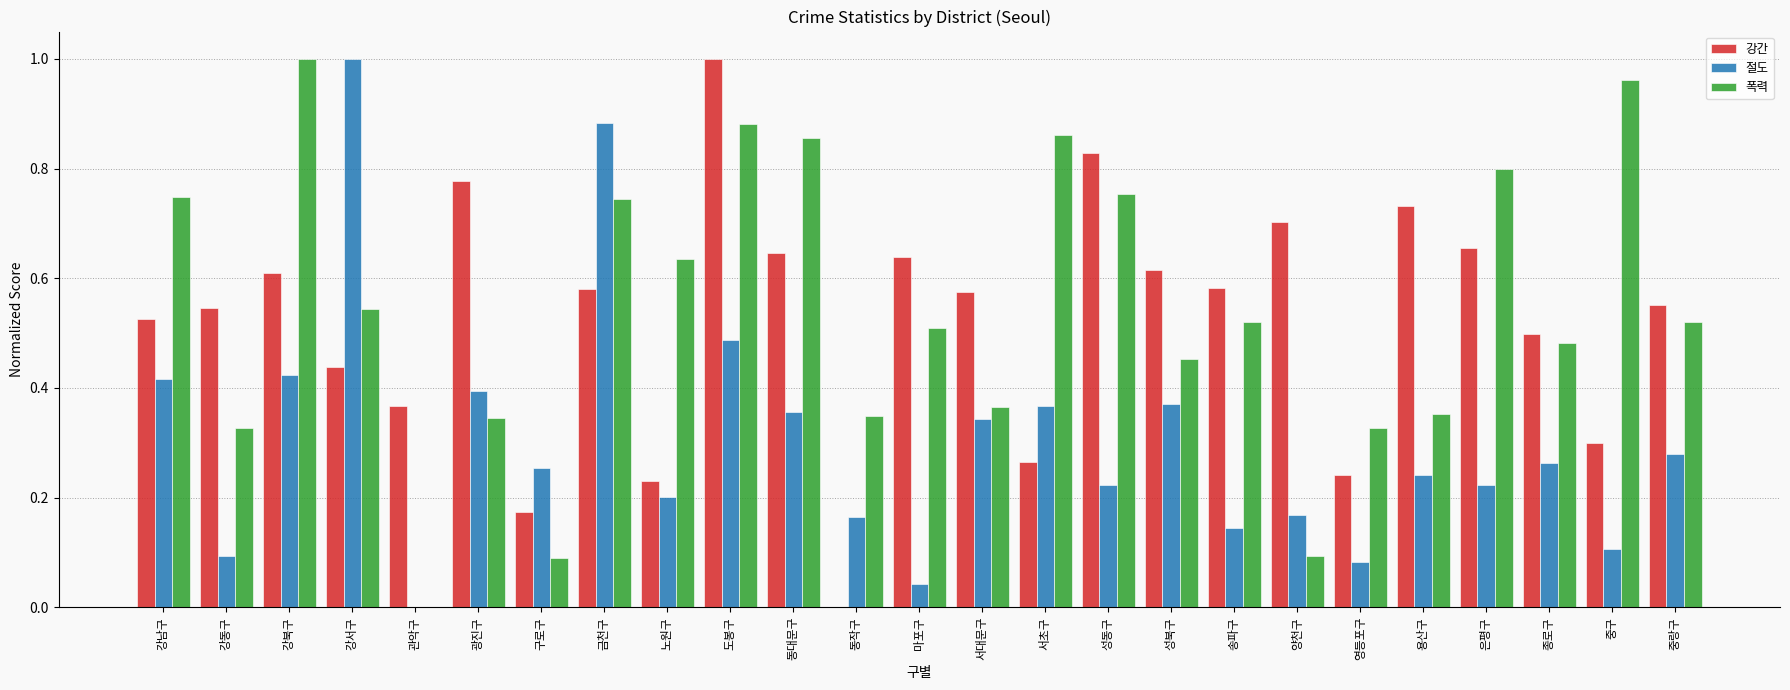

What is the sum of the 강간 values at 성북구 and 강남구?

1.1